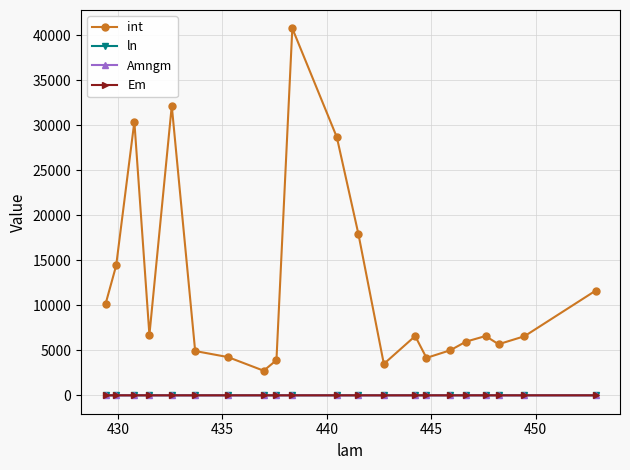

Which series has the widest spread of values?

int